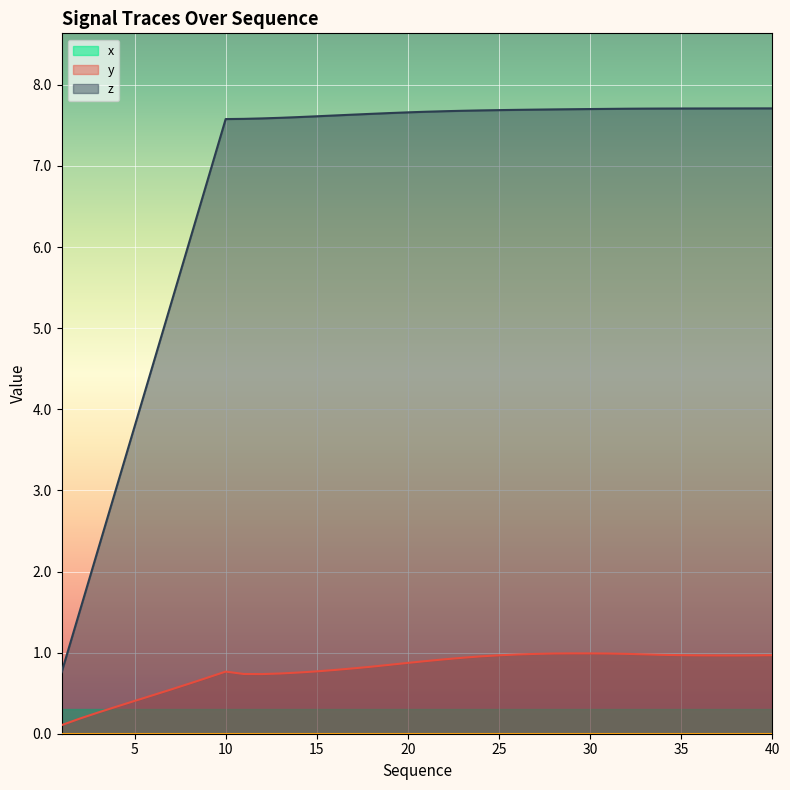

What is the difference between the highest and lowest values at 4?

2.7